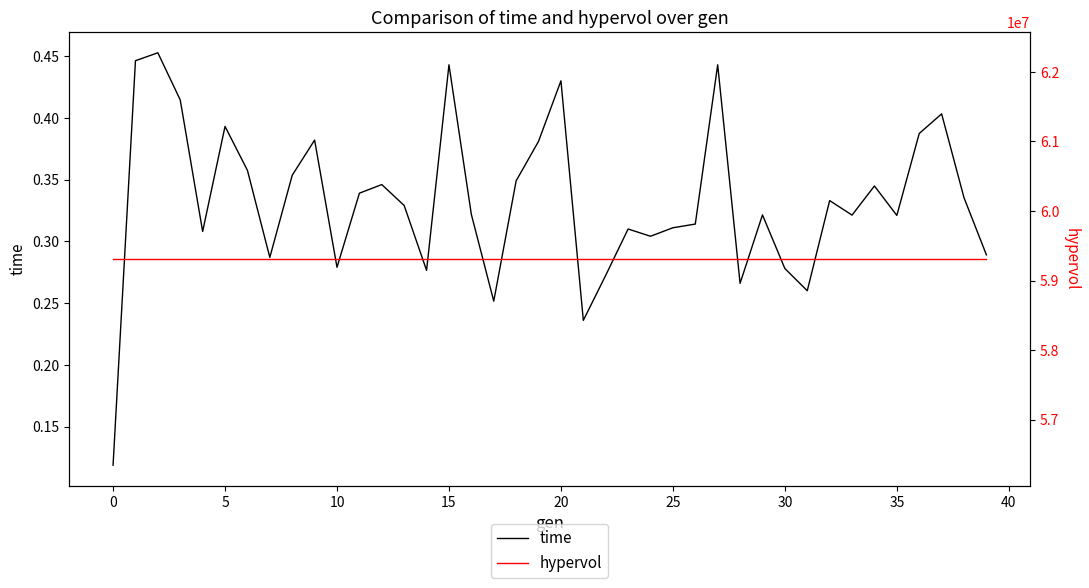

Reading left to right, extract all data points from this chart.

time: 0.1	0.4	0.5	0.4	0.3	0.4	0.4	0.3	0.4	0.4	0.3	0.3	0.3	0.3	0.3	0.4	0.3	0.3	0.3	0.4	0.4	0.2	0.3	0.3	0.3	0.3	0.3	0.4	0.3	0.3	0.3	0.3	0.3	0.3	0.3	0.3	0.4	0.4	0.3	0.3
hypervol: 59309904.0	59309904.0	59309904.0	59309904.0	59309904.0	59309904.0	59309904.0	59309904.0	59309904.0	59309904.0	59309904.0	59309904.0	59309904.0	59309904.0	59309904.0	59309904.0	59309904.0	59309904.0	59309904.0	59309904.0	59309904.0	59309904.0	59309904.0	59309904.0	59309904.0	59309904.0	59309904.0	59309904.0	59309904.0	59309904.0	59309904.0	59309904.0	59309904.0	59309904.0	59309904.0	59309904.0	59309904.0	59309904.0	59309904.0	59309904.0